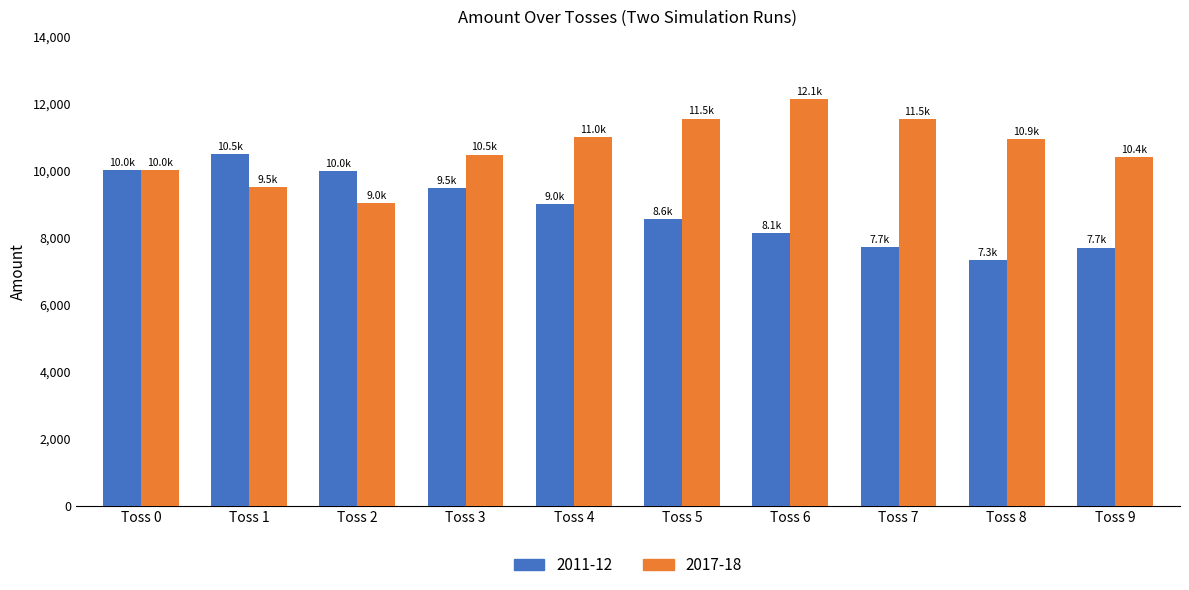

What is the spread (max minus min) of values at Toss 4?

1995.0